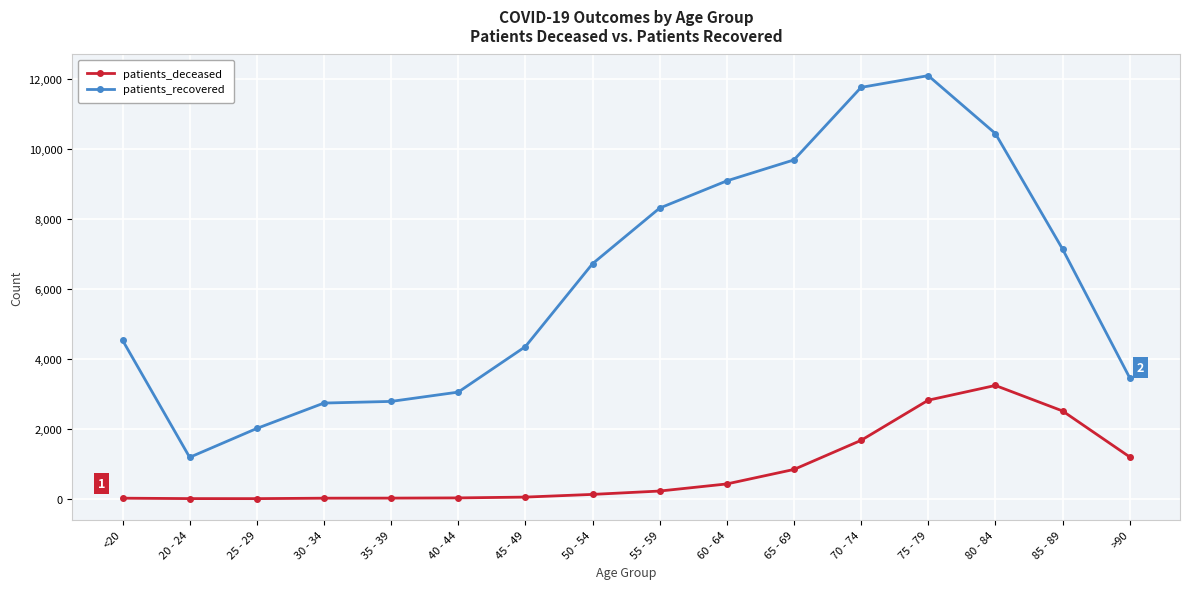

How many lines are shown in the chart?

2